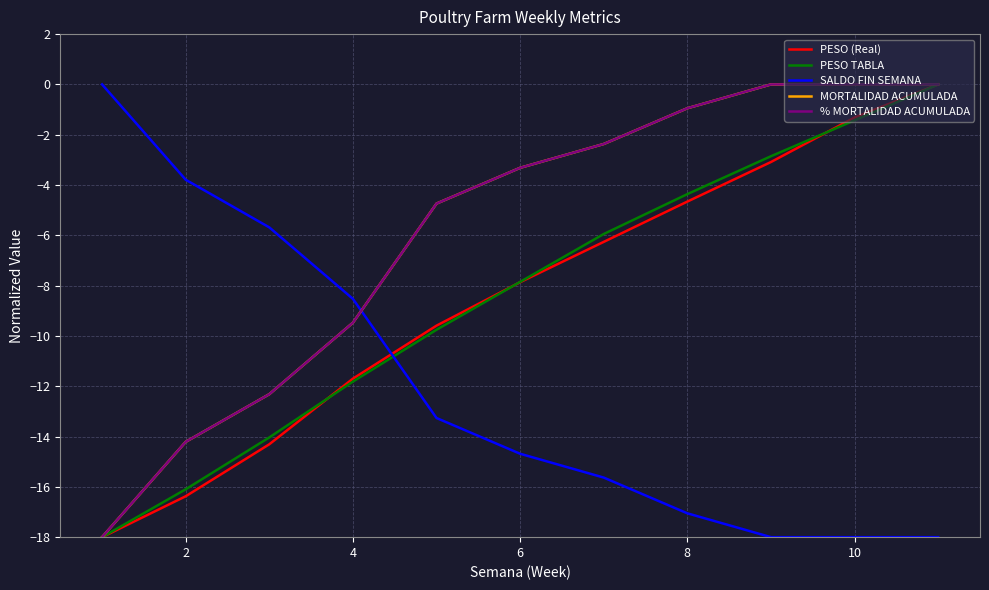

Does the chart have visible grid lines?

Yes